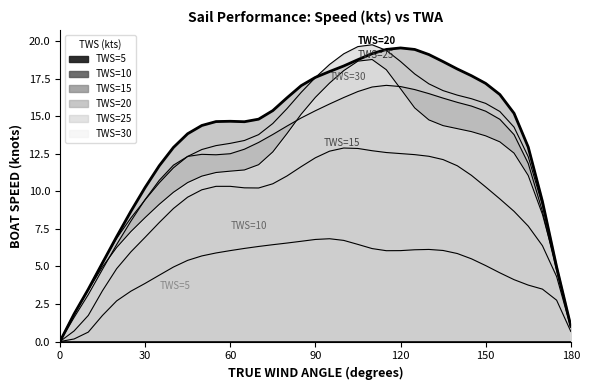

Which has a higher value, 70 or 110?

70